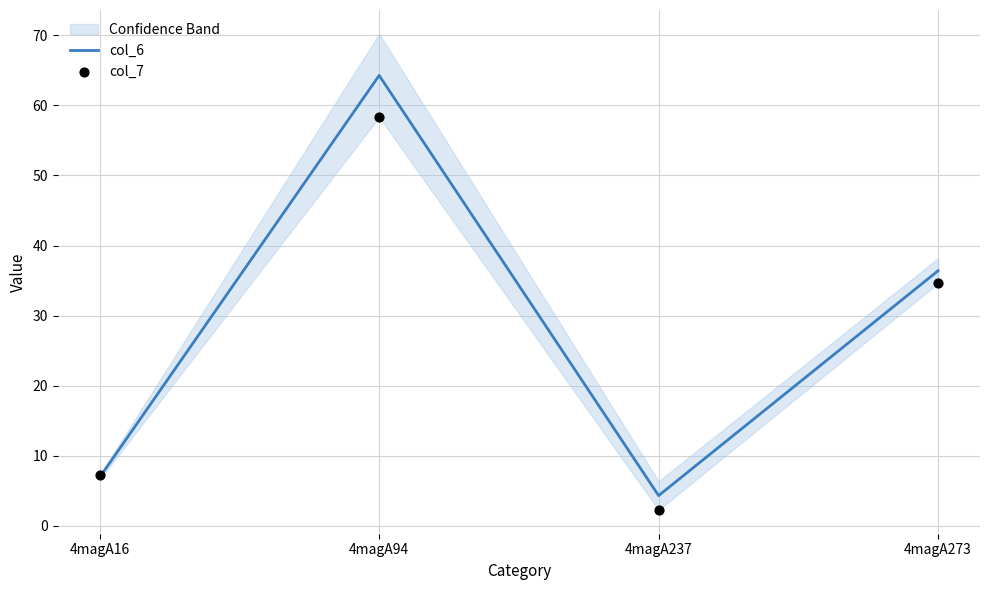

Which series contains the lowest Y value?

col_7